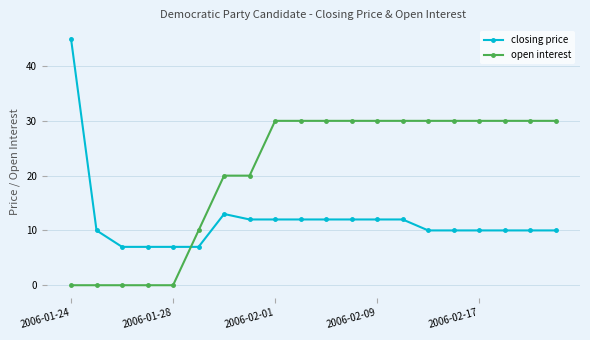

List the series in order of their peak value, highest first.

closing price, open interest